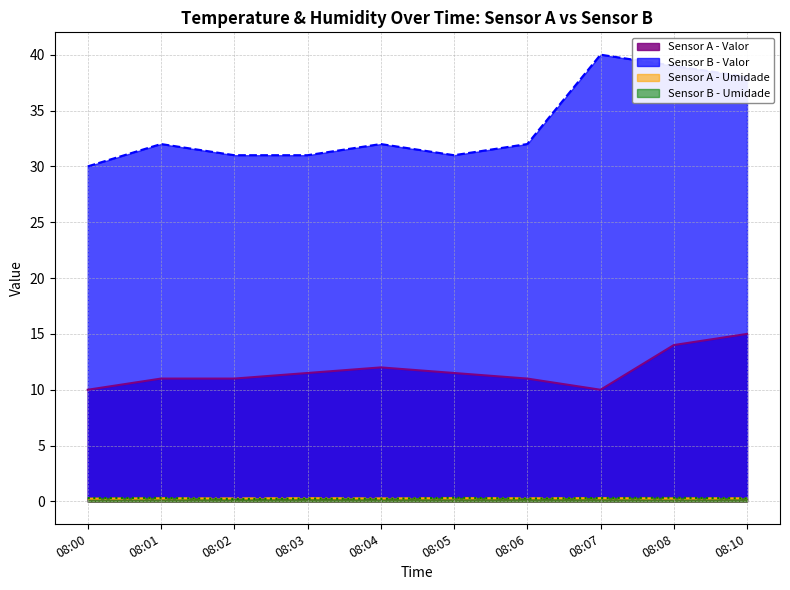

What value does the Sensor A - Valor series have at 08:00?

10.0